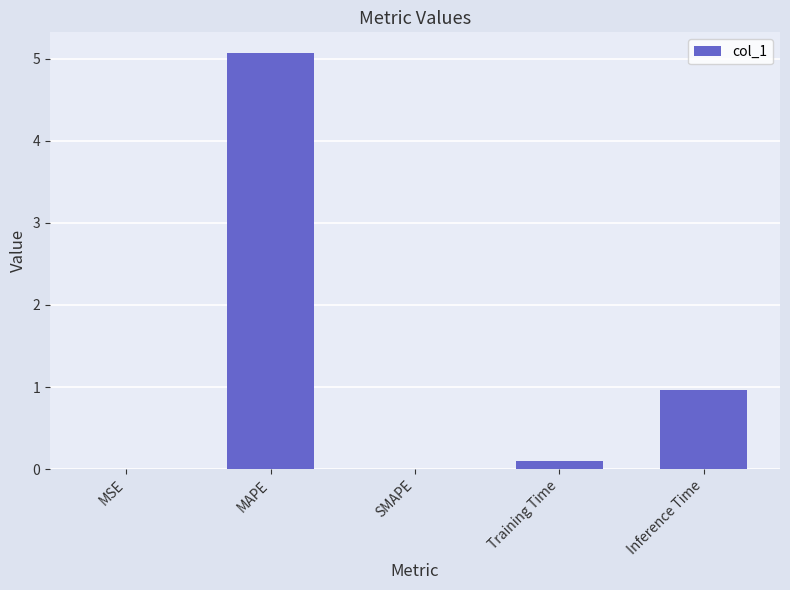

What is the maximum value shown in the chart?

5.1